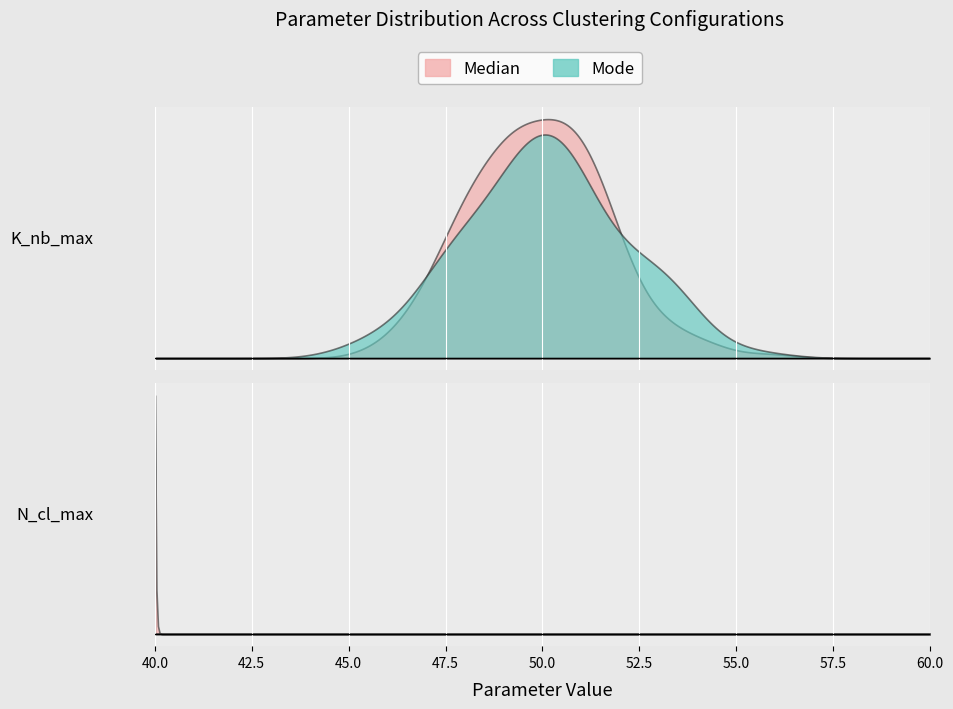

At which label does N_cl_max reach its minimum?

Median